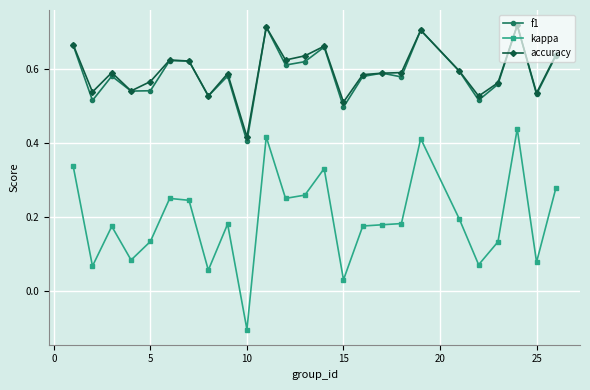

How many positive values does the kappa series have?

24